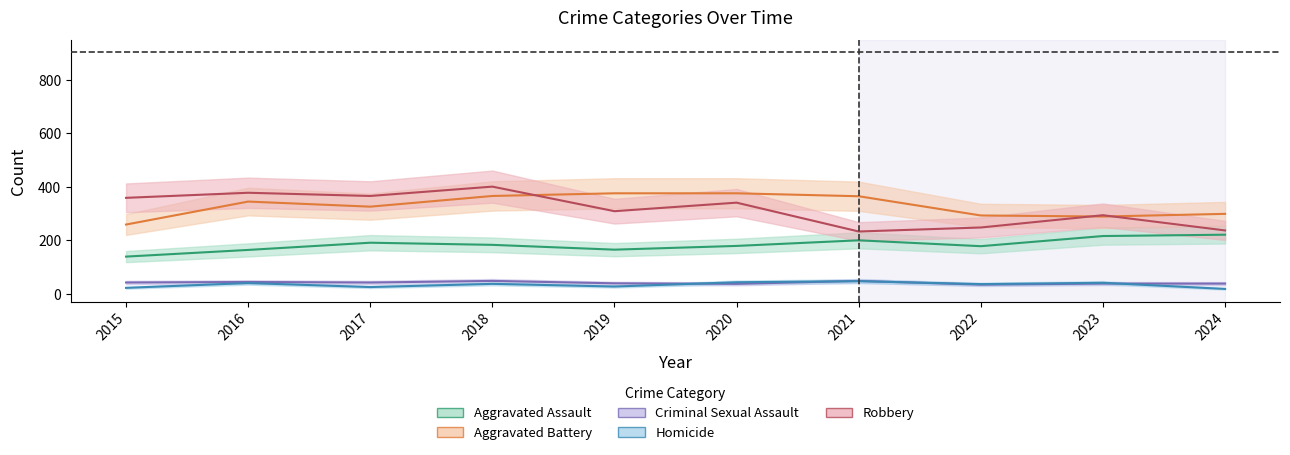

True or false: Aggravated Assault and Aggravated Battery cross at least once.

False